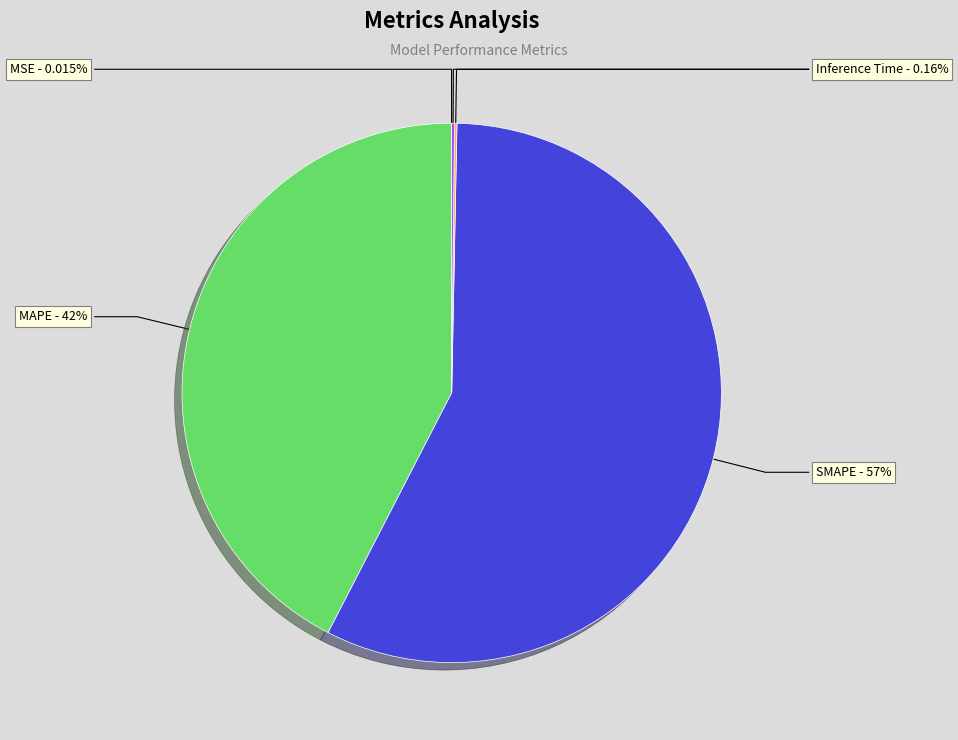

Is the sum of MAPE and SMAPE greater than half?

Yes